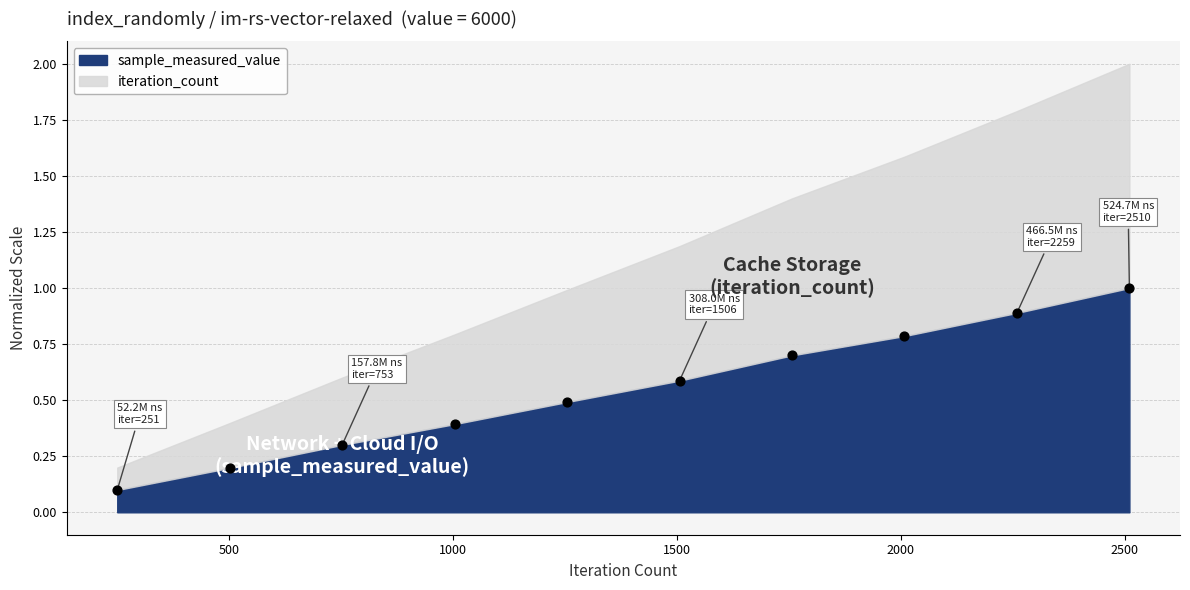

What is the average X value?

1380.5